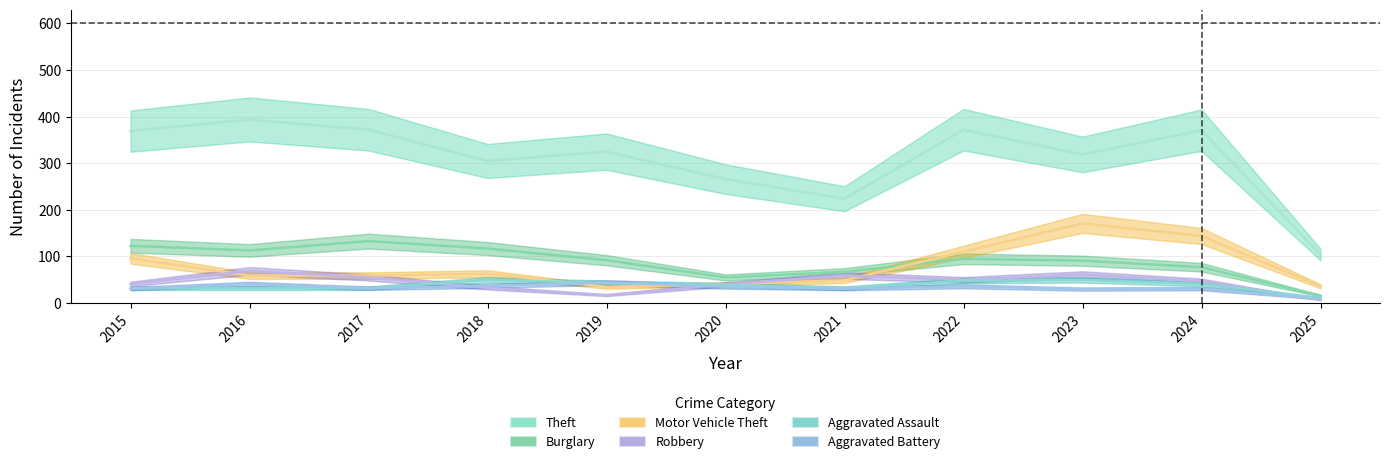

Which series has the largest range (max minus min)?

Theft